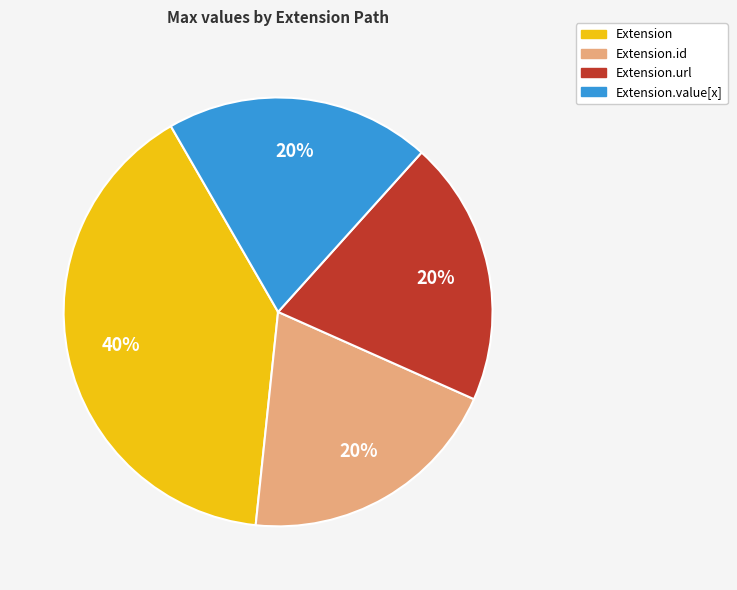

What percentage is the Extension.url slice, to the nearest percent?

20%